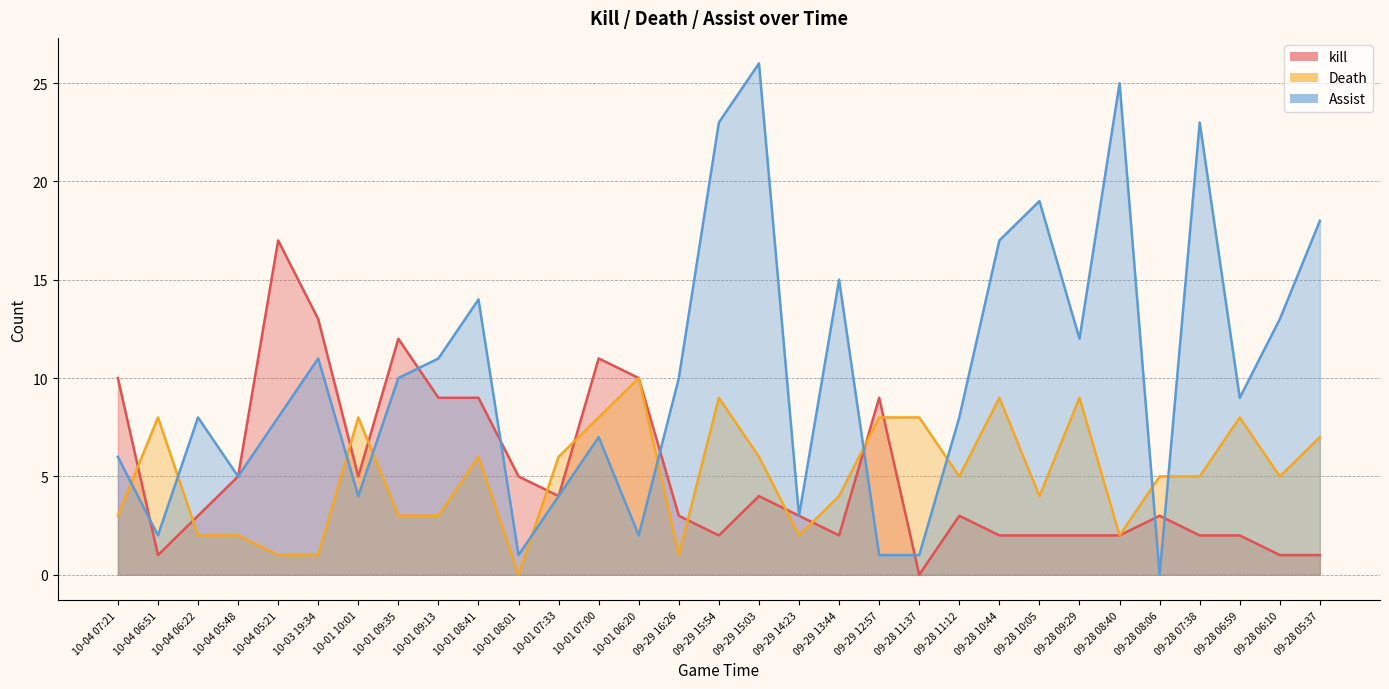

Reading left to right, list all the values displayed in this chart.

kill: 10-04 07:21=10	10-04 06:51=1	10-04 06:22=3	10-04 05:48=5	10-04 05:21=17	10-03 19:34=13	10-01 10:01=5	10-01 09:35=12	10-01 09:13=9	10-01 08:41=9	10-01 08:01=5	10-01 07:33=4	10-01 07:00=11	10-01 06:20=10	09-29 16:26=3	09-29 15:54=2	09-29 15:03=4	09-29 14:23=3	09-29 13:44=2	09-29 12:57=9	09-28 11:37=0	09-28 11:12=3	09-28 10:44=2	09-28 10:05=2	09-28 09:29=2	09-28 08:40=2	09-28 08:06=3	09-28 07:38=2	09-28 06:59=2	09-28 06:10=1	09-28 05:37=1
Death: 10-04 07:21=3	10-04 06:51=8	10-04 06:22=2	10-04 05:48=2	10-04 05:21=1	10-03 19:34=1	10-01 10:01=8	10-01 09:35=3	10-01 09:13=3	10-01 08:41=6	10-01 08:01=0	10-01 07:33=6	10-01 07:00=8	10-01 06:20=10	09-29 16:26=1	09-29 15:54=9	09-29 15:03=6	09-29 14:23=2	09-29 13:44=4	09-29 12:57=8	09-28 11:37=8	09-28 11:12=5	09-28 10:44=9	09-28 10:05=4	09-28 09:29=9	09-28 08:40=2	09-28 08:06=5	09-28 07:38=5	09-28 06:59=8	09-28 06:10=5	09-28 05:37=7
Assist: 10-04 07:21=6	10-04 06:51=2	10-04 06:22=8	10-04 05:48=5	10-04 05:21=8	10-03 19:34=11	10-01 10:01=4	10-01 09:35=10	10-01 09:13=11	10-01 08:41=14	10-01 08:01=1	10-01 07:33=4	10-01 07:00=7	10-01 06:20=2	09-29 16:26=10	09-29 15:54=23	09-29 15:03=26	09-29 14:23=3	09-29 13:44=15	09-29 12:57=1	09-28 11:37=1	09-28 11:12=8	09-28 10:44=17	09-28 10:05=19	09-28 09:29=12	09-28 08:40=25	09-28 08:06=0	09-28 07:38=23	09-28 06:59=9	09-28 06:10=13	09-28 05:37=18